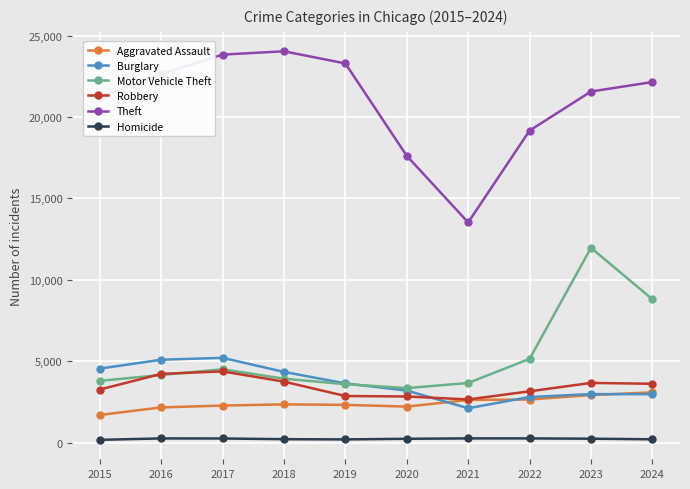

Is the value of Robbery at 2022 greater than the value of Burglary at 2017?

No